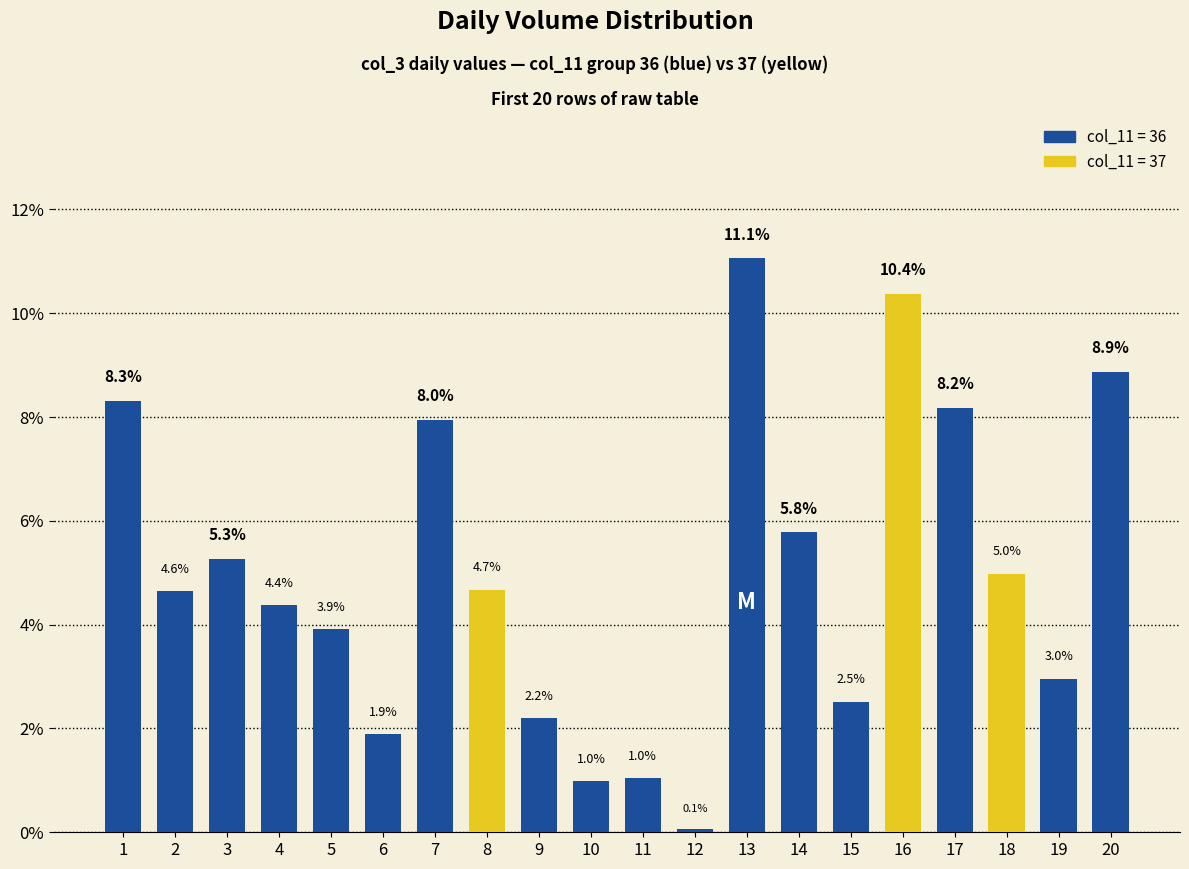

At which category does the chart reach its minimum across all series?

12